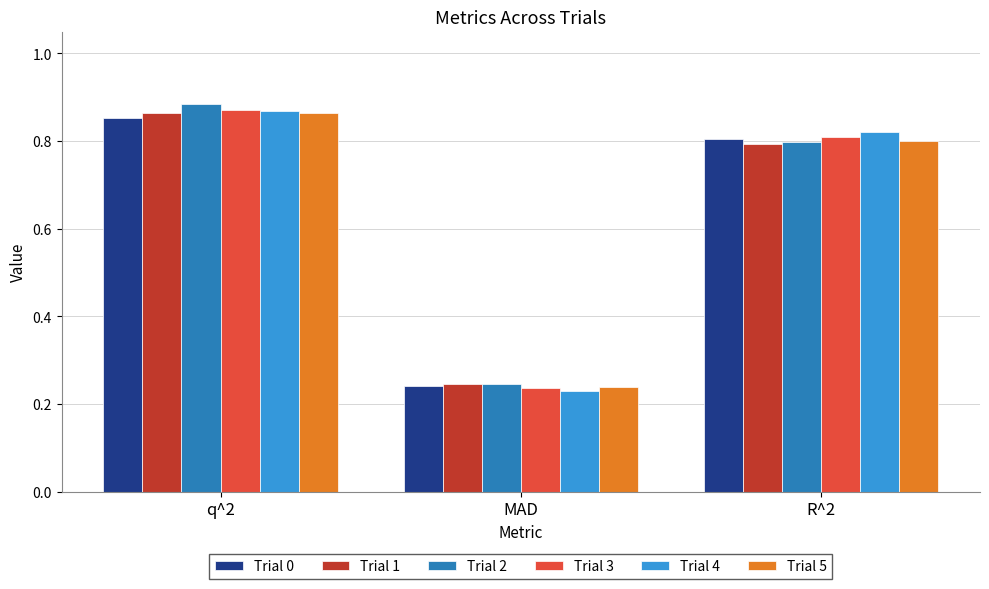

How many distinct data groups are displayed?

6